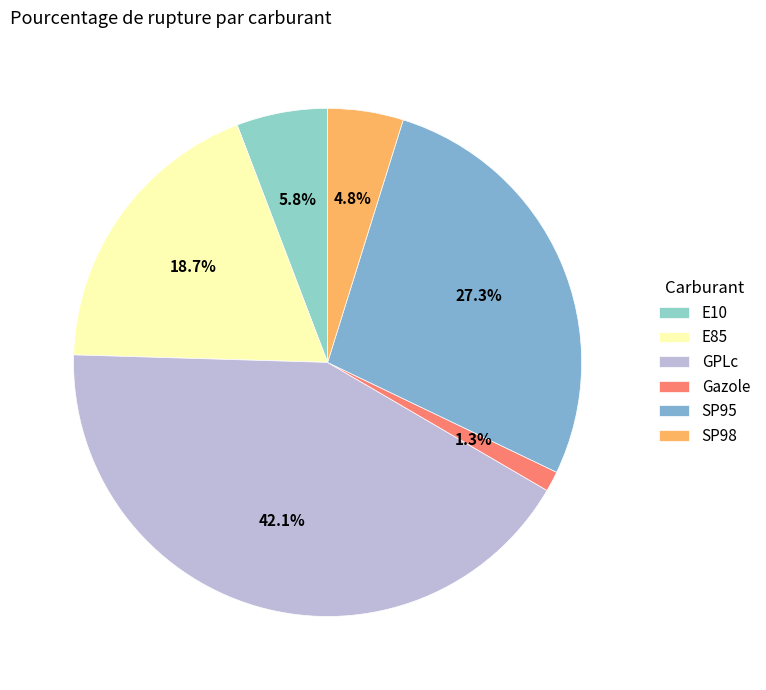

Does SP95 represent more than half of the total?

No